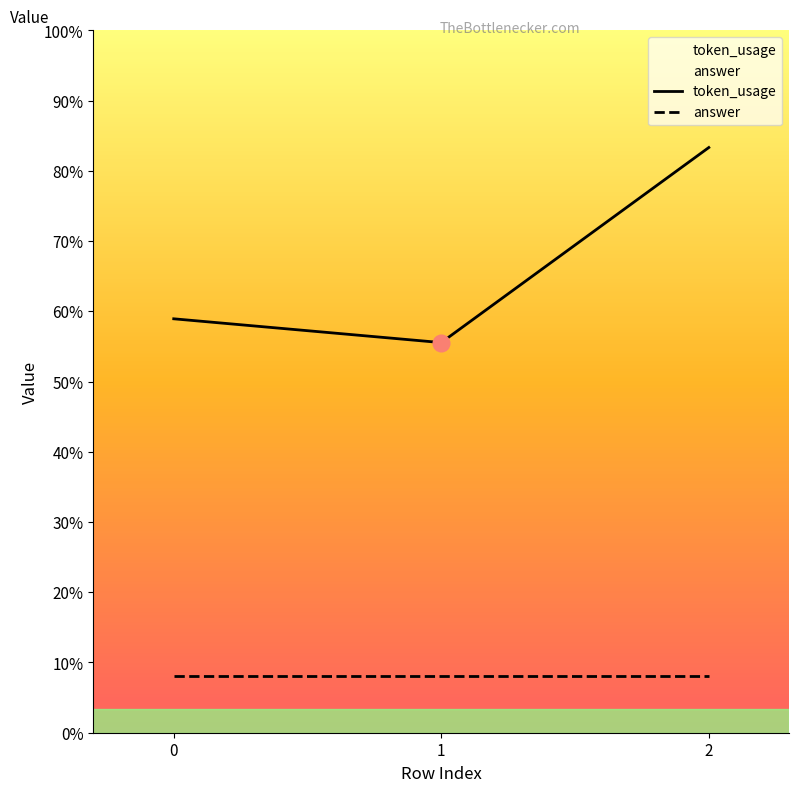

Reading left to right, extract all data points from this chart.

token_usage: 87	82	123
answer: 12	12	12